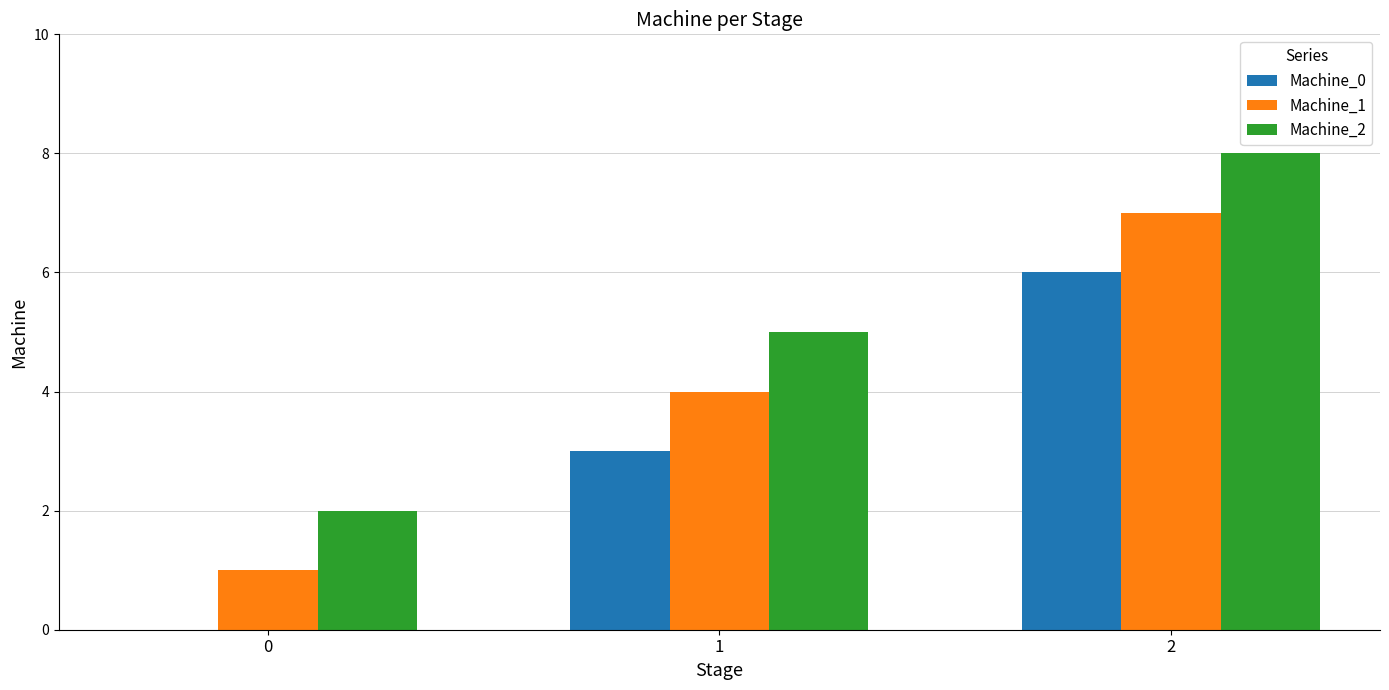

Is the value of Machine_1 at 0 greater than the value of Machine_2 at 2?

No